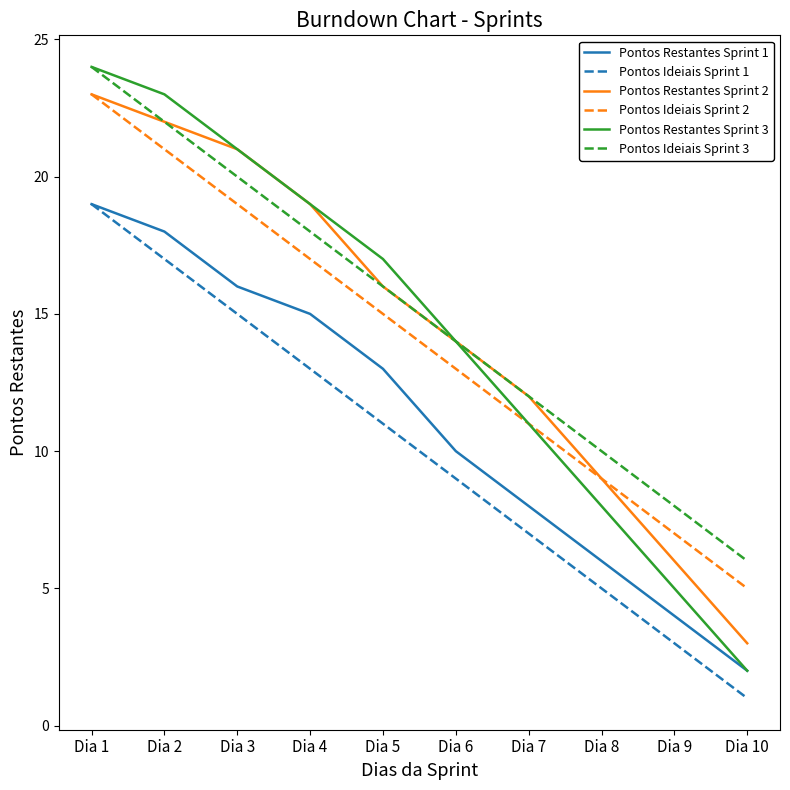

True or false: Pontos Restantes Sprint 1 and Pontos Ideiais Sprint 3 cross at least once.

False